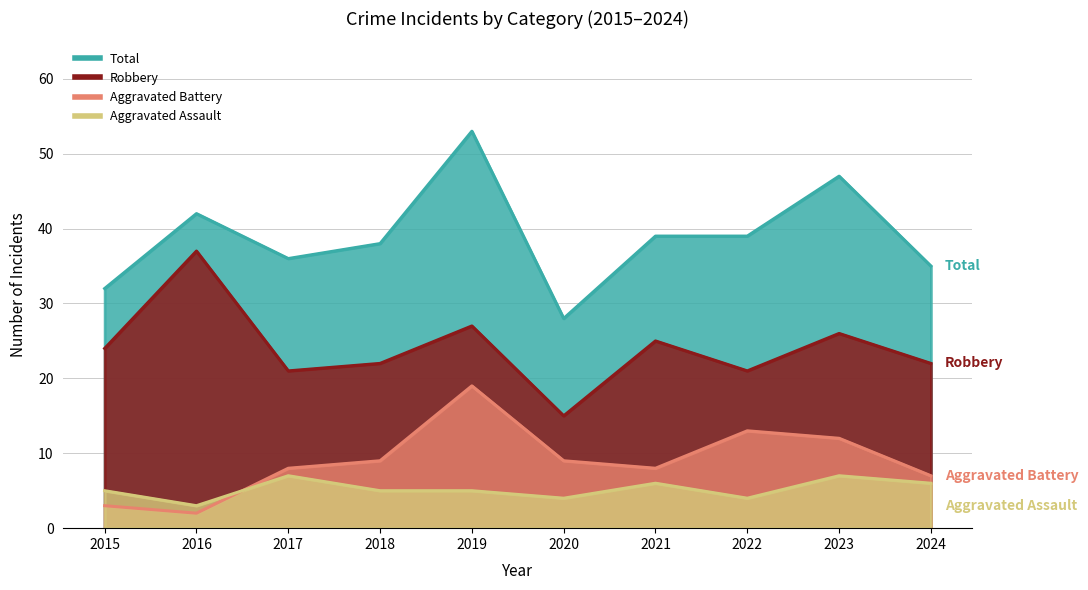

Reading right to left, what are all the values shown in this chart?

Aggravated Assault: 6	7	4	6	4	5	5	7	3	5
Aggravated Battery: 7	12	13	8	9	19	9	8	2	3
Robbery: 22	26	21	25	15	27	22	21	37	24
Total: 35	47	39	39	28	53	38	36	42	32